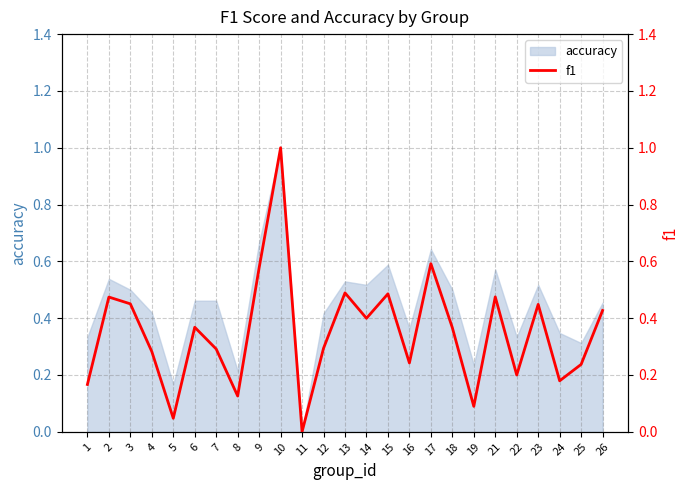

Is it true that the value at 1 is 0.1?

False